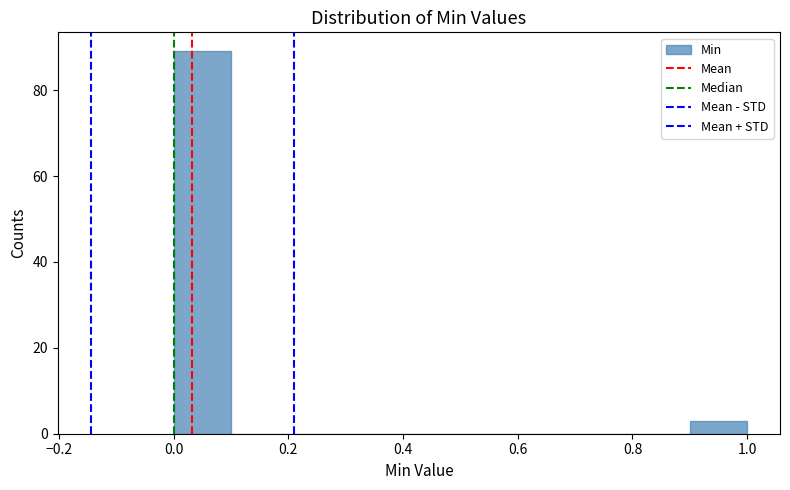

Reading left to right, transcribe this chart: for each bar, give the range it covers on the x-axis and its height. The values are not printed on the chart, so give them approximately, as read against the axis.

0.0 to 0.1: 90
0.1 to 0.2: 0
0.2 to 0.3: 0
0.3 to 0.4: 0
0.4 to 0.5: 0
0.5 to 0.6: 0
0.6 to 0.7: 0
0.7 to 0.8: 0
0.8 to 0.9: 0
0.9 to 1.0: 4